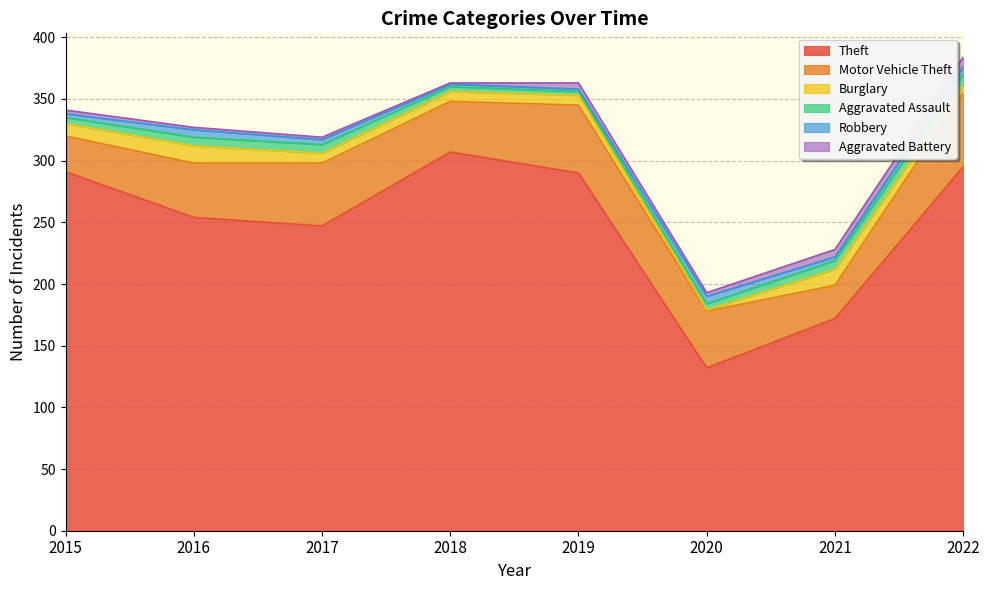

What is the average value of the Burglary series?

8